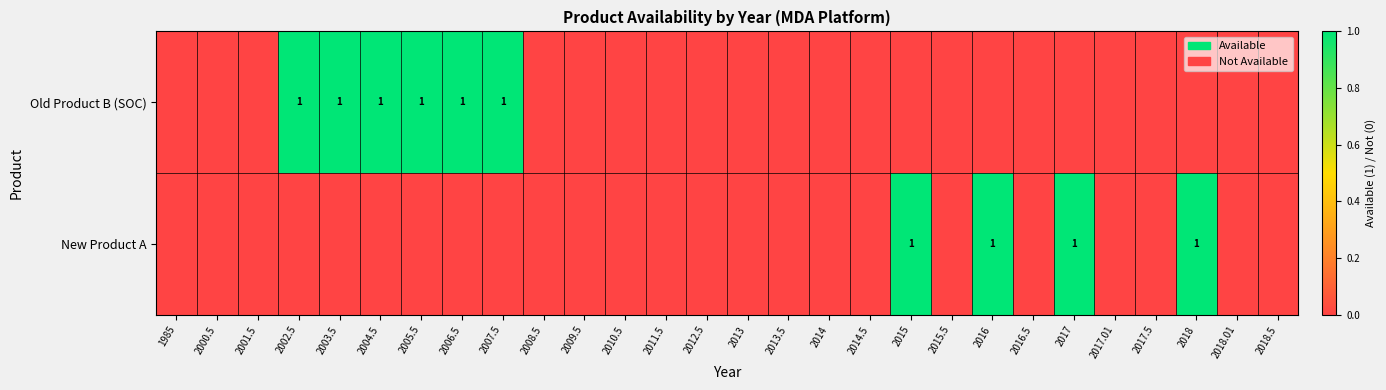

At which category is the sum across all series the highest?

2002.5